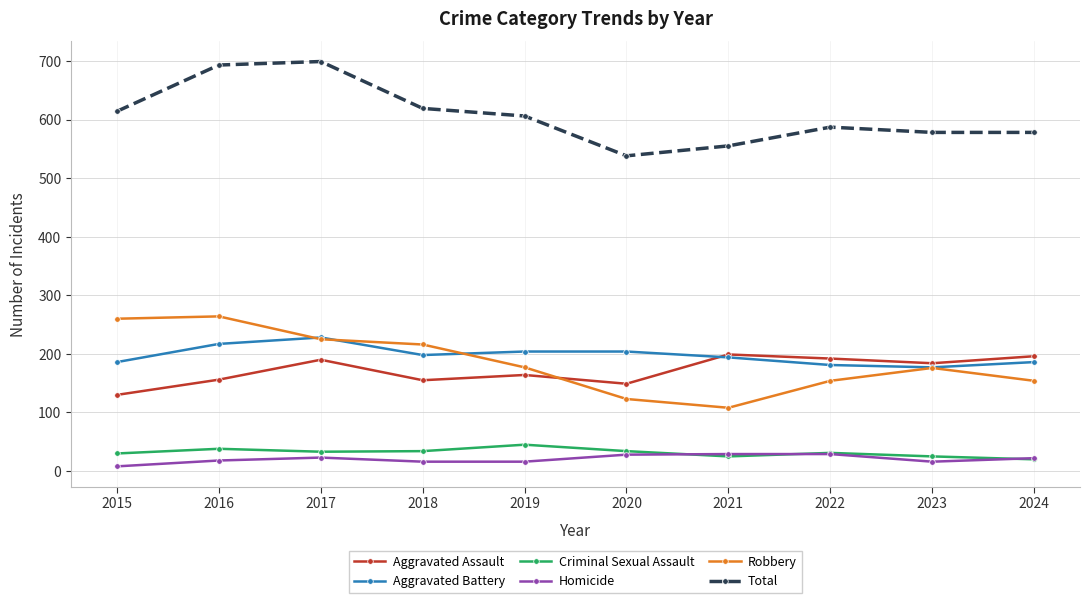

Does the chart display data point markers on the line(s)?

Yes